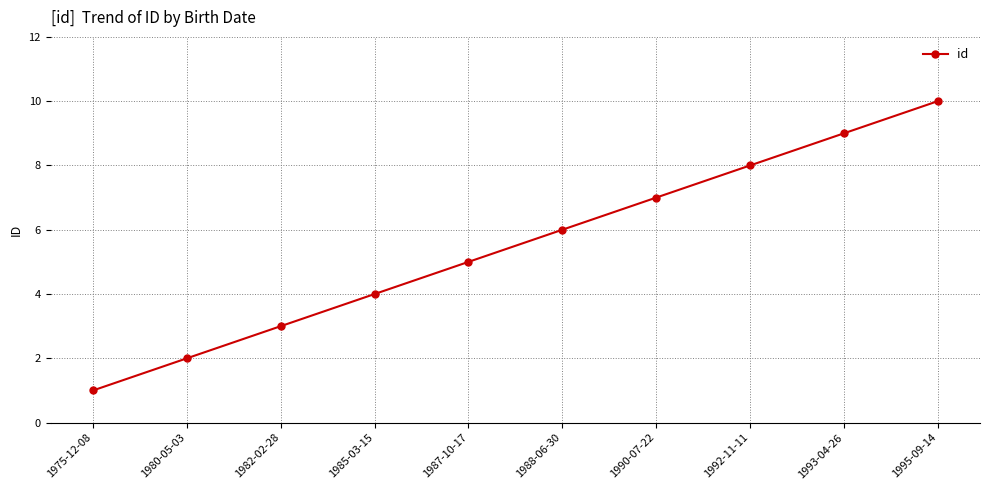

What is the average value?

6